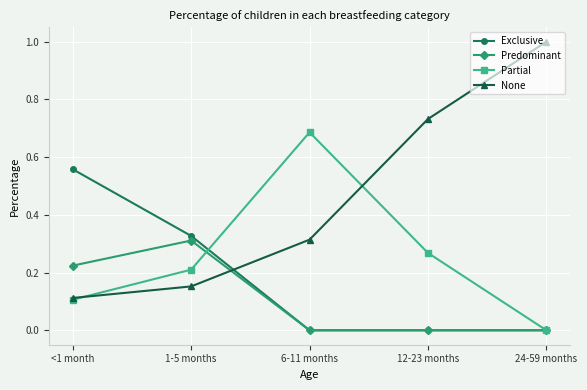

What is the maximum value shown in the chart?

1.0